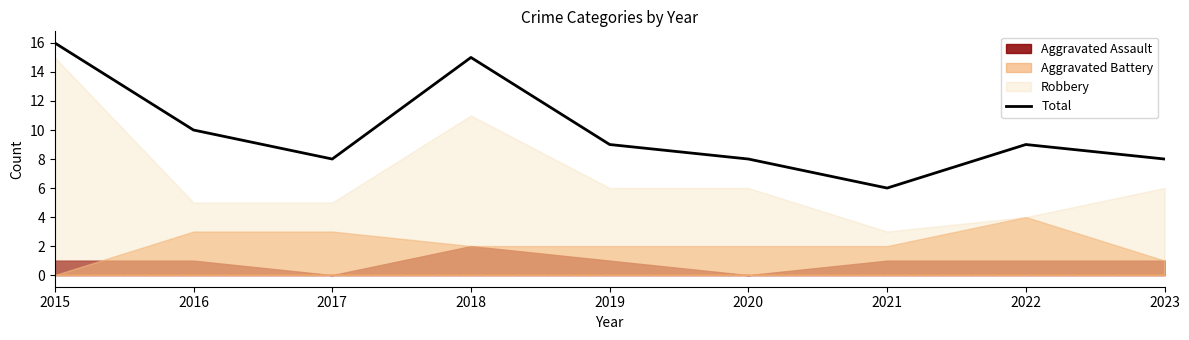

True or false: the data has more than 2 interior local peaks.

False